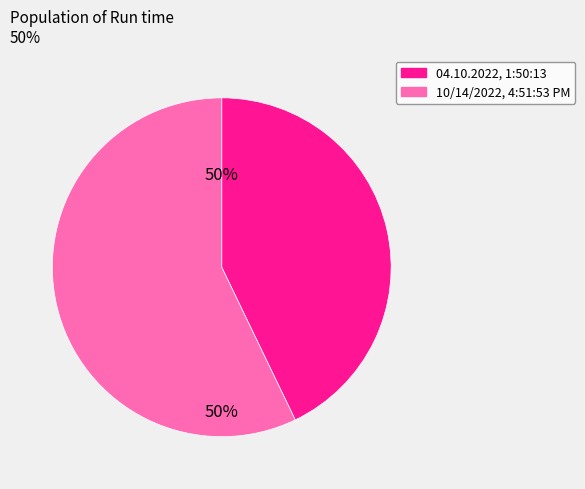

Is it true that 04.10.2022, 1:50:13 is 48% of the pie?

False